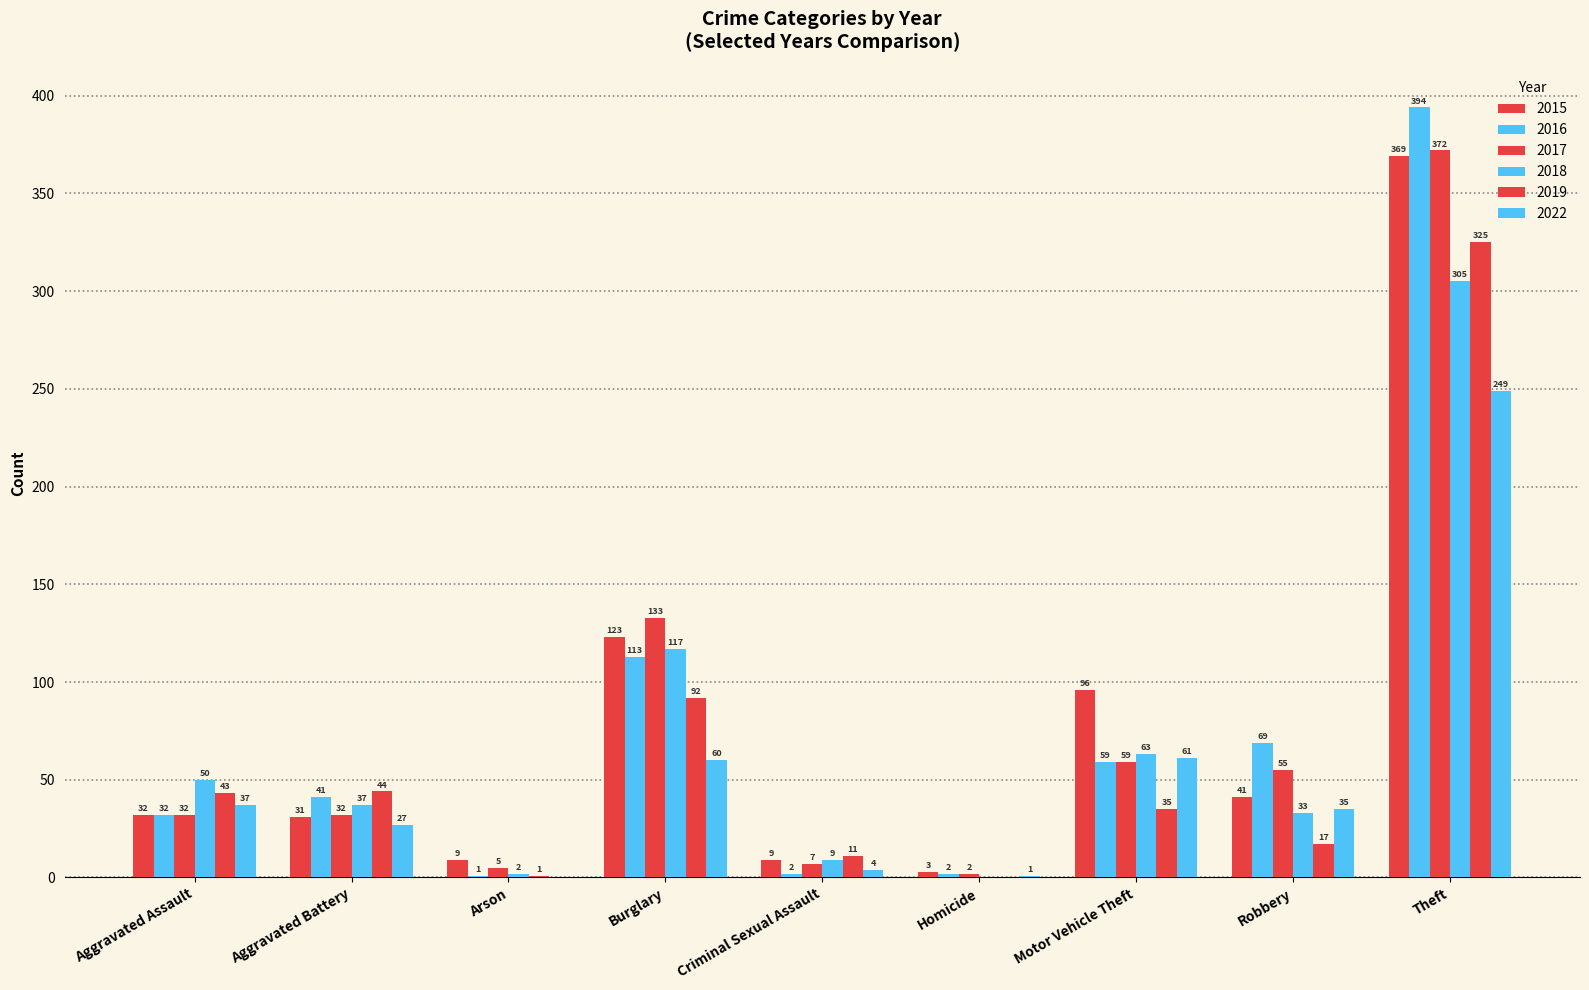

List the series in order of their peak value, lowest first.

2022, 2018, 2019, 2015, 2017, 2016